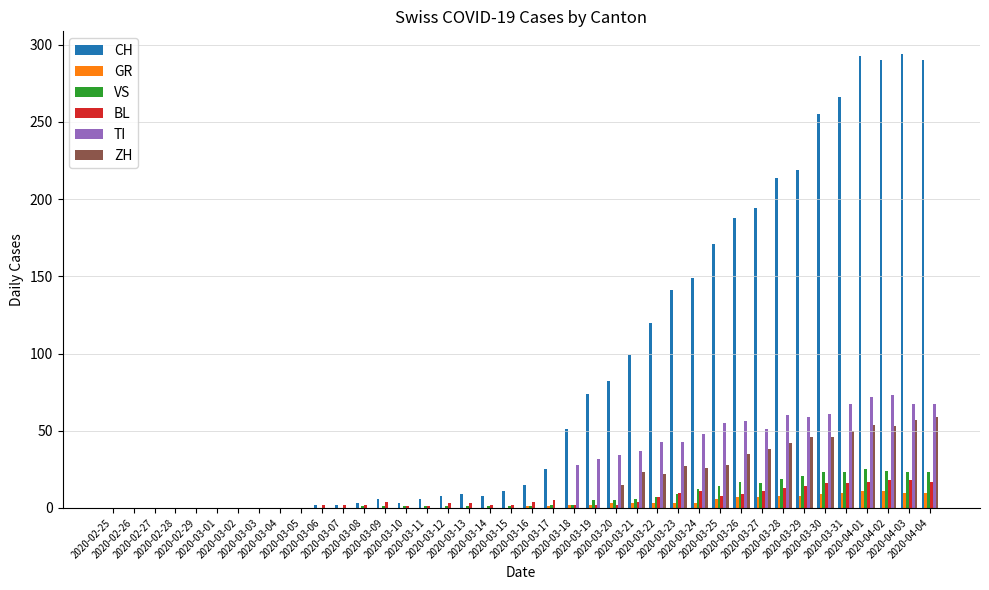

What is the highest value of the CH series?

294